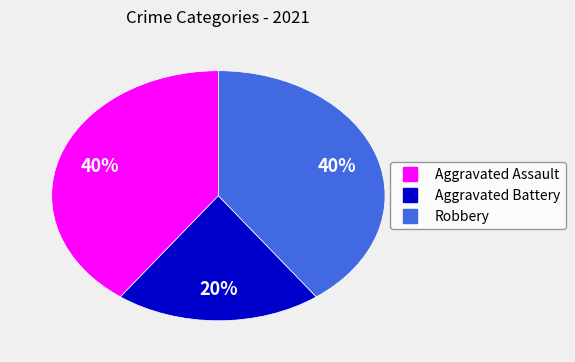

Which has a higher value, Robbery or Aggravated Battery?

Robbery